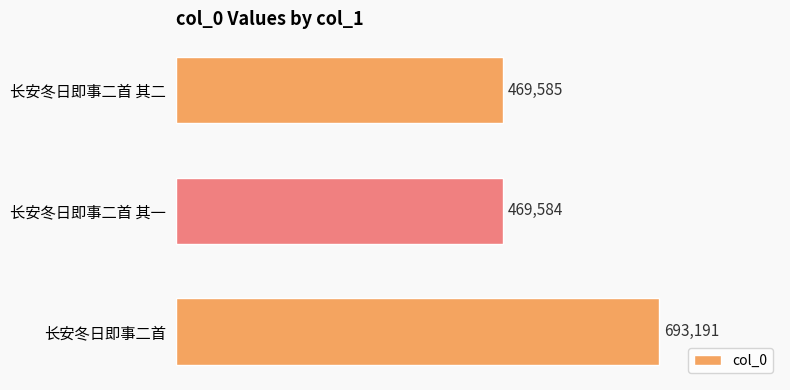

At which category does the chart reach its minimum across all series?

长安冬日即事二首 其一